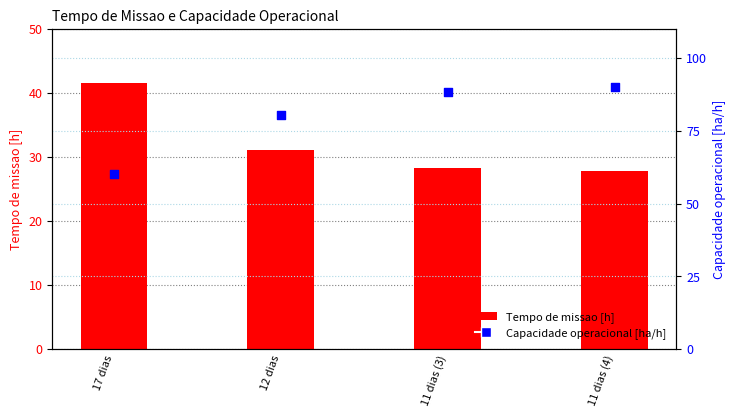

Which series contains the lowest Y value?

Tempo de missao [h]